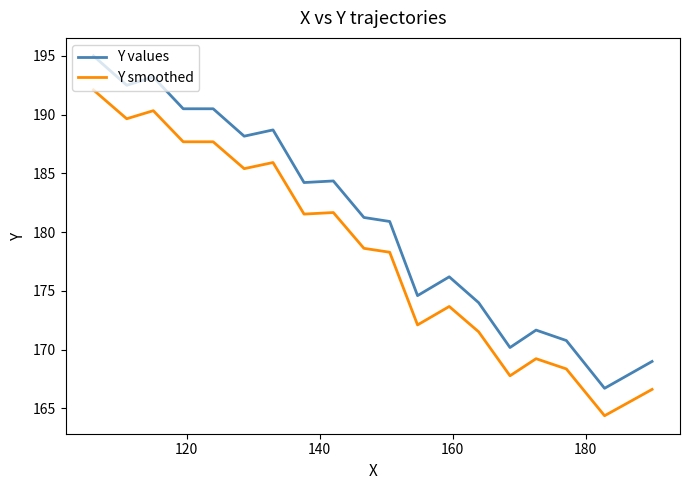

True or false: Y smoothed has more than 2 interior local peaks.

True